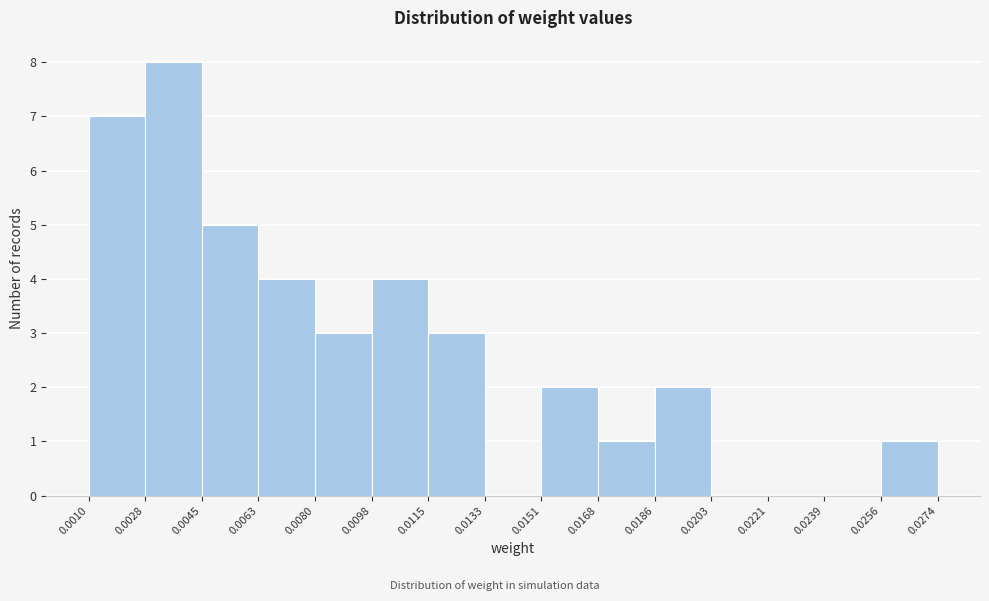

Reading left to right, list every bar in this chart as the range it spans on the x-axis followed by its height. The values are not printed on the chart, so give them approximately, as read against the axis.

0.0010 to 0.0028: 7
0.0028 to 0.0045: 8
0.0045 to 0.0063: 5
0.0063 to 0.0080: 4
0.0080 to 0.0098: 3
0.0098 to 0.0115: 4
0.0115 to 0.0133: 3
0.0133 to 0.0151: 0
0.0151 to 0.0168: 2
0.0168 to 0.0186: 1
0.0186 to 0.0203: 2
0.0203 to 0.0221: 0
0.0221 to 0.0239: 0
0.0239 to 0.0256: 0
0.0256 to 0.0274: 1